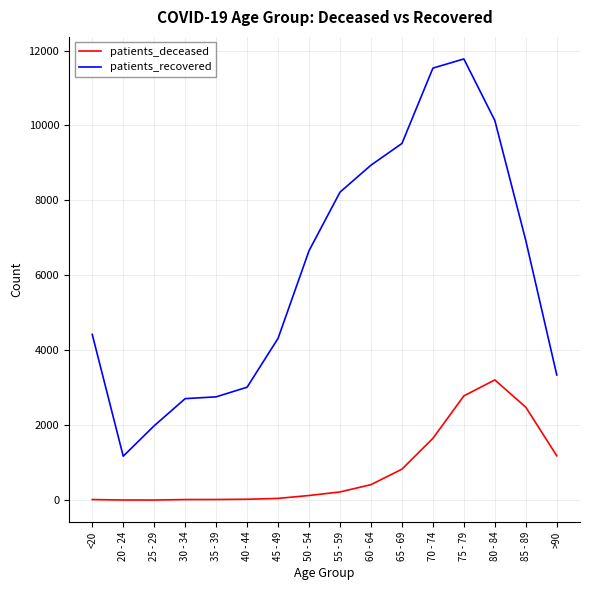

Which category has the highest value in the patients_deceased series?

80 - 84